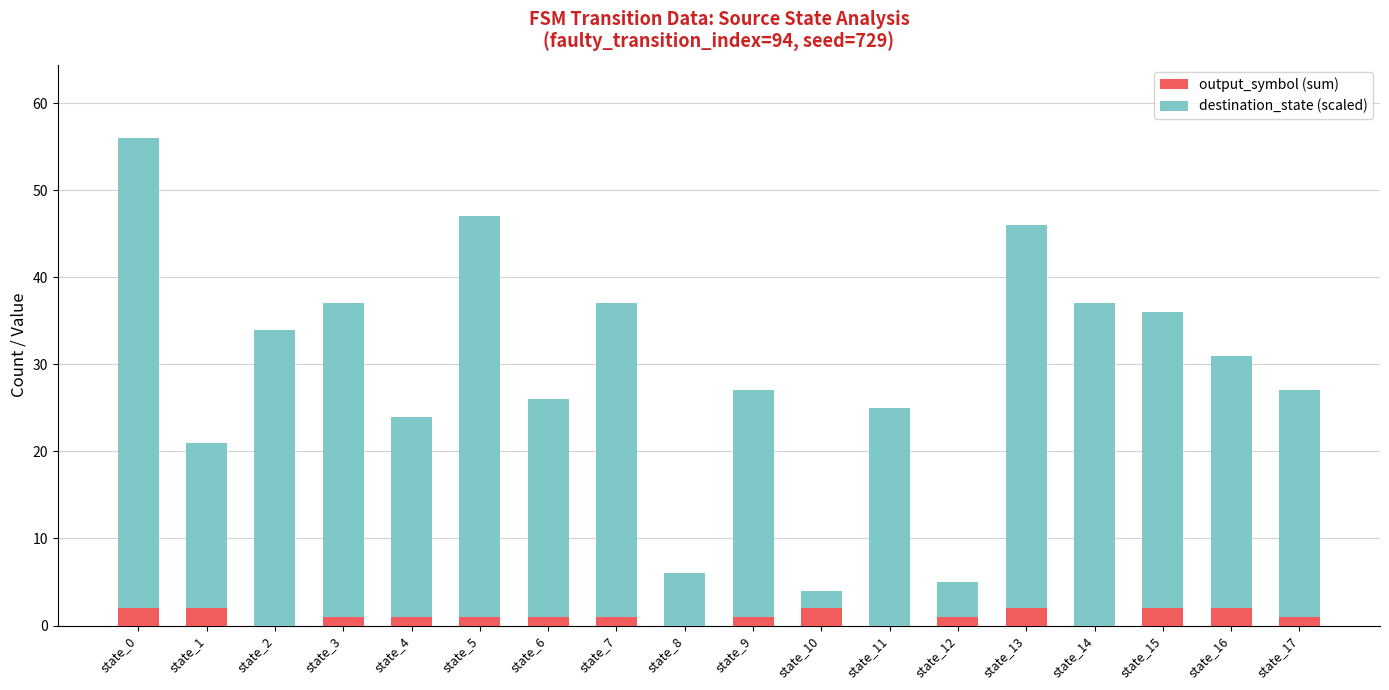

The value of output_symbol (sum) at state_0 is 2. True or false?

True